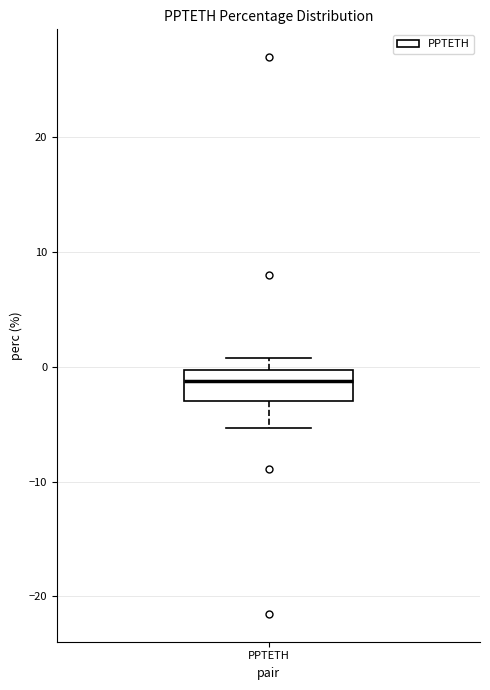

Where is the upper edge of the box for PPTETH on the y-axis? The values are not printed on the chart, so give them approximately, as read against the axis.

0